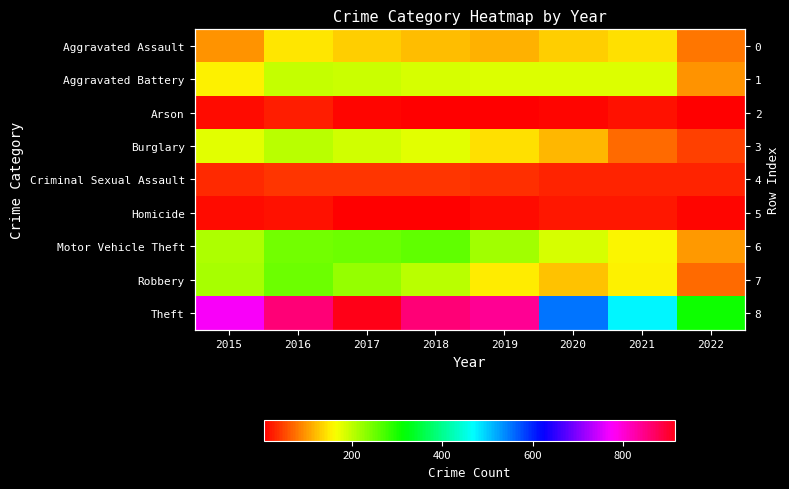

The value of Robbery at 2021 is 153. True or false?

True